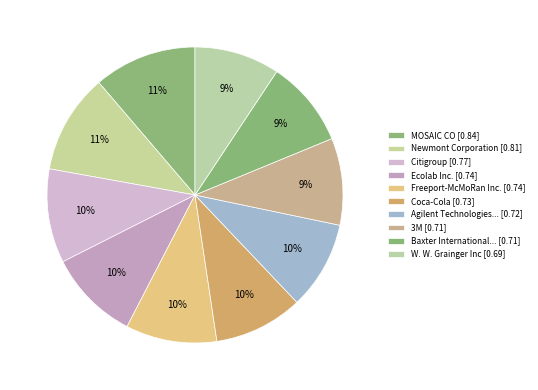

Count the number of slices in the pie.

10